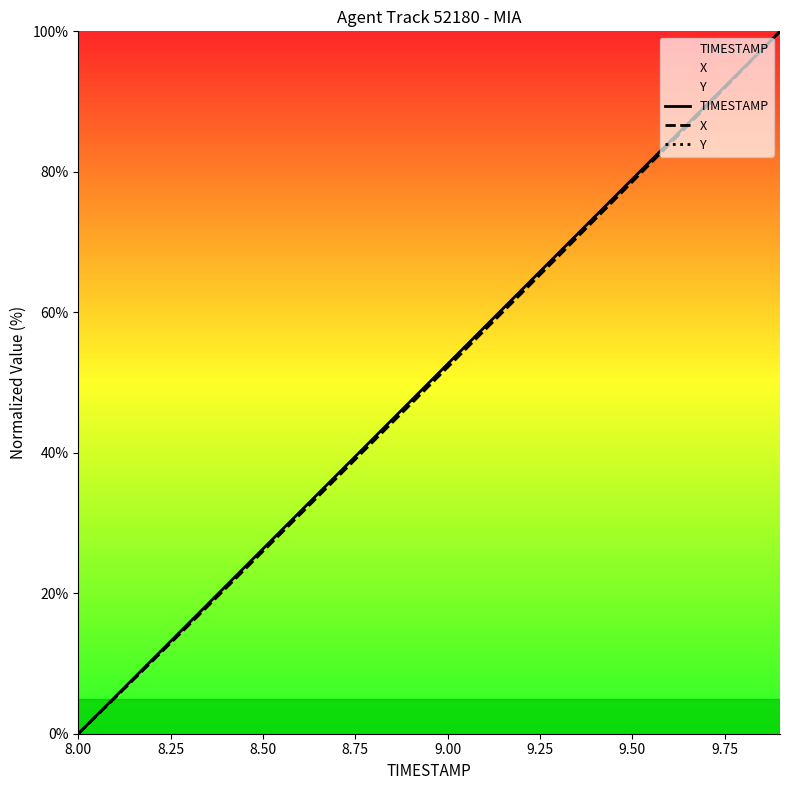

True or false: Y and TIMESTAMP cross at least once.

False